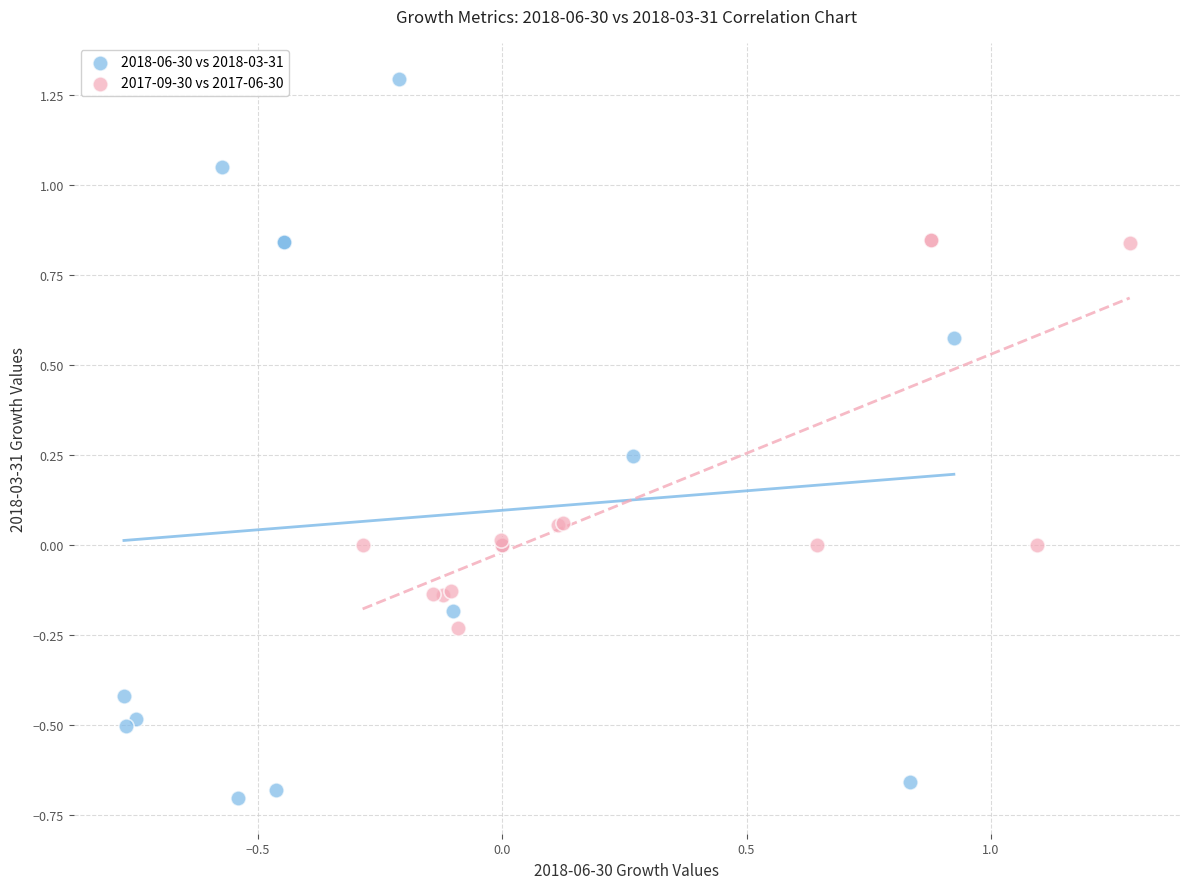

Which series reaches the minimum Y coordinate?

2018-06-30 vs 2018-03-31